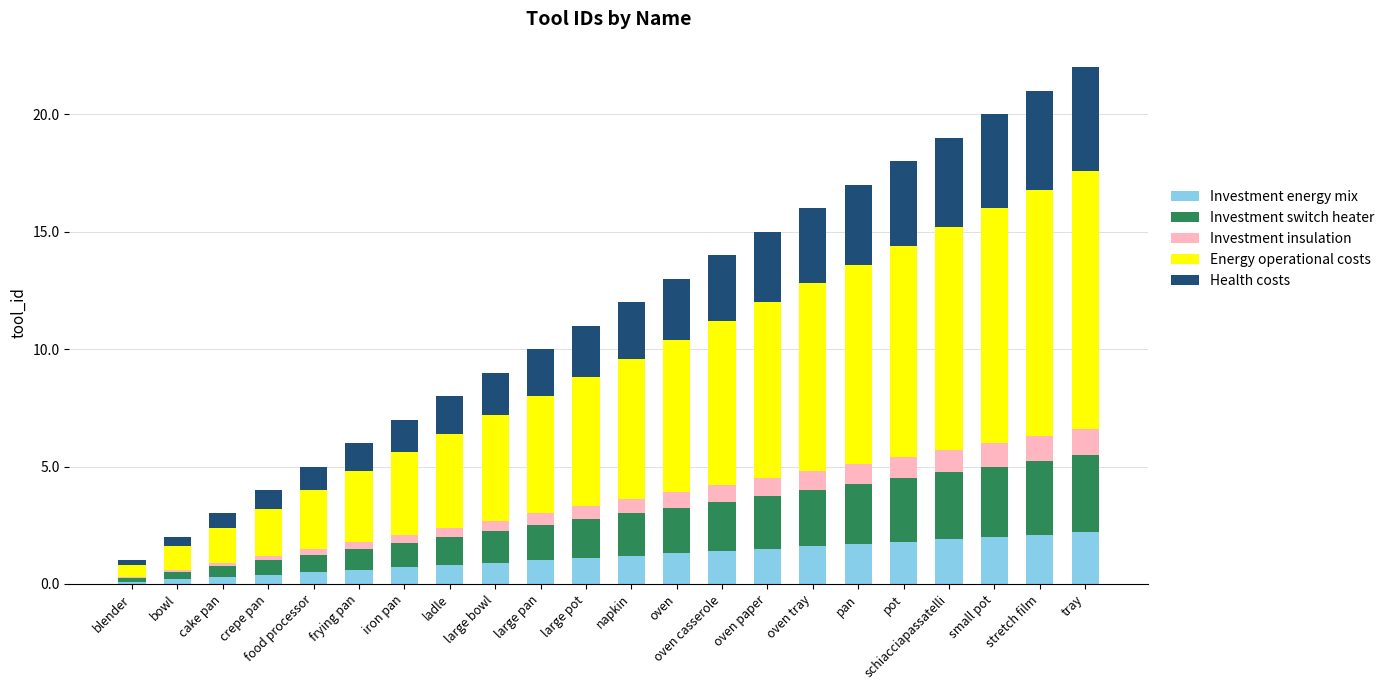

What is the highest value of the Investment energy mix series?

2.2